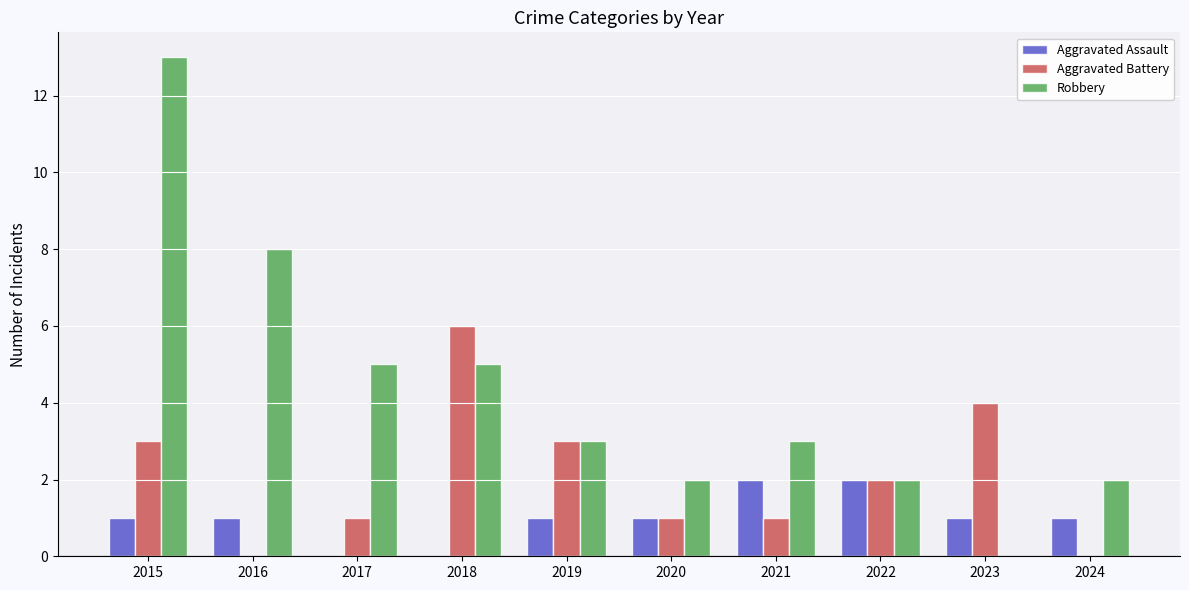

What is the greatest value displayed?

13